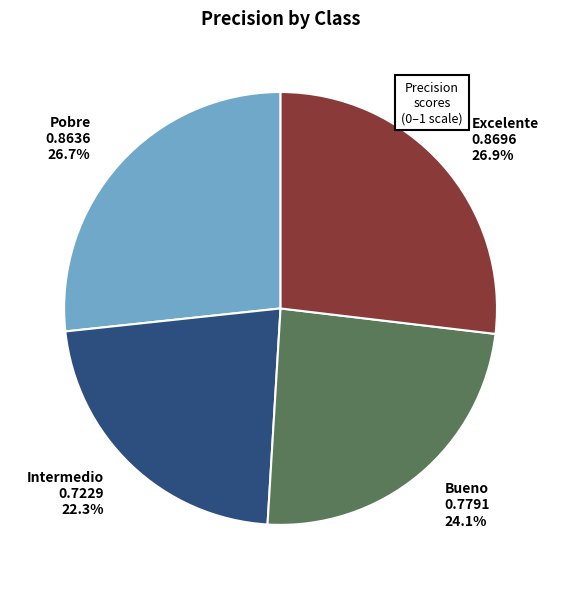

What percentage is NOT represented by Bueno?

75.9%